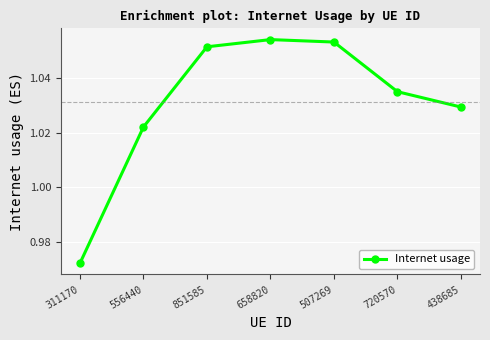

True or false: there are more than 0 points higher than both neighbors.

True